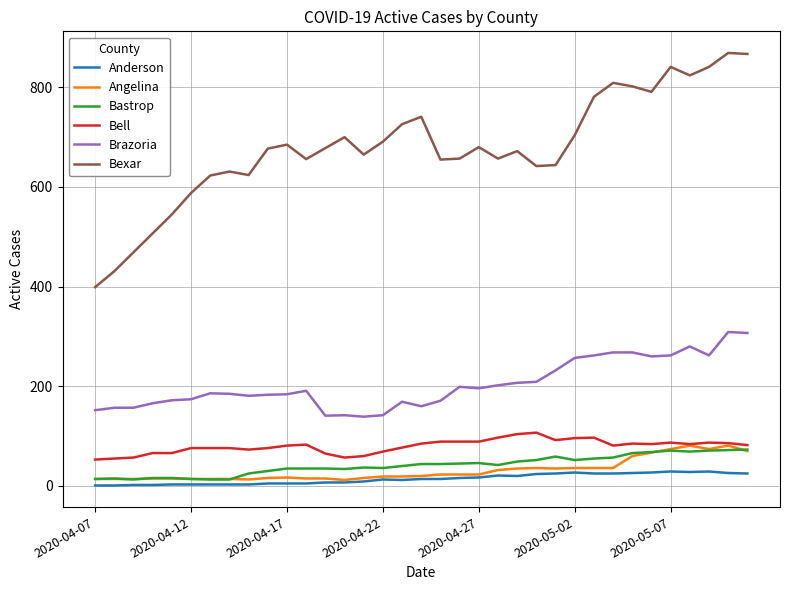

What is the lowest value of the Bell series?

53